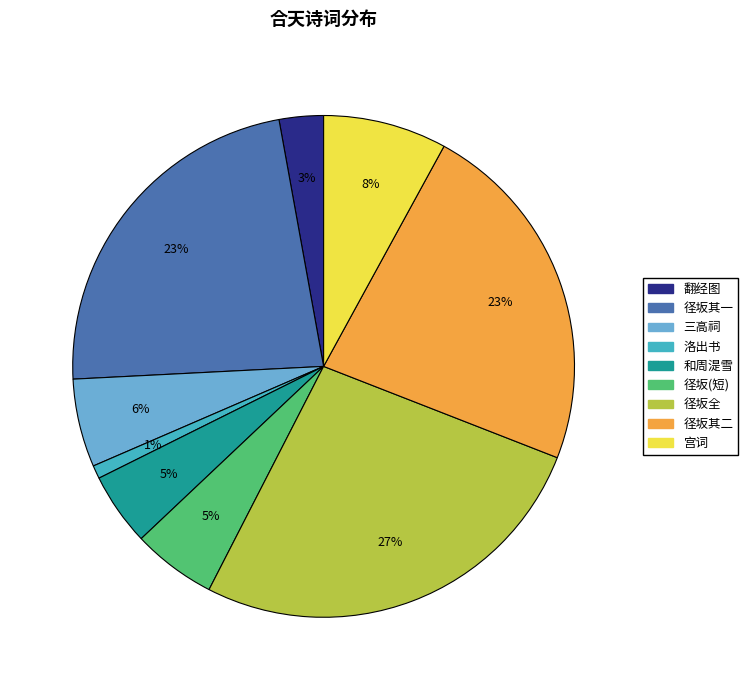

To the nearest percent, what is the difference between the largest and smallest slice percentages?

26%